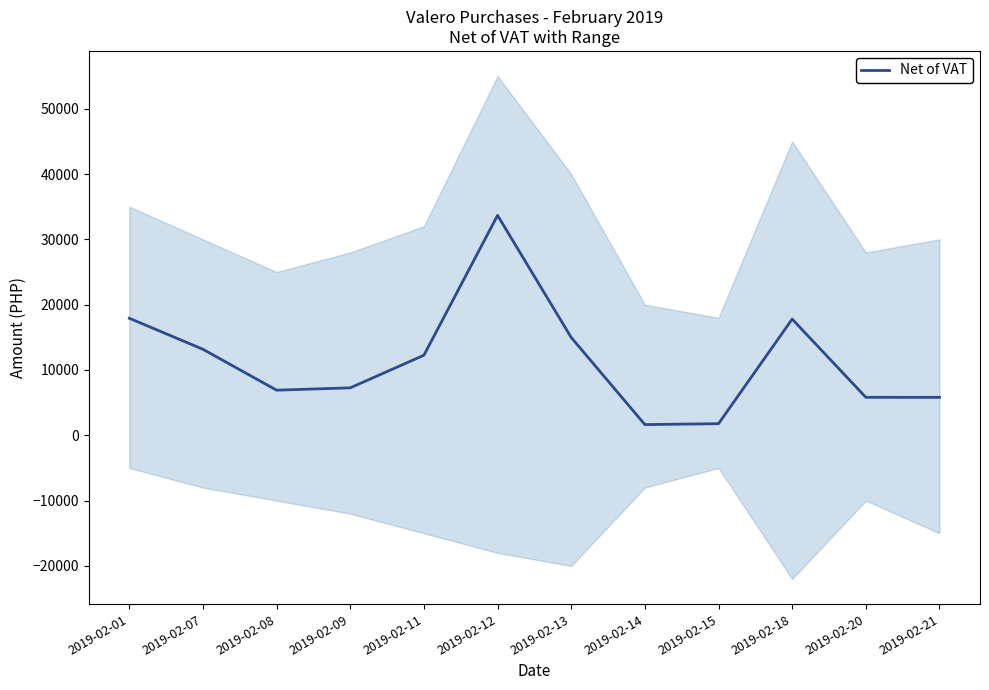

What is the sum of the values at 2019-02-18 and 2019-02-08?

24703.1